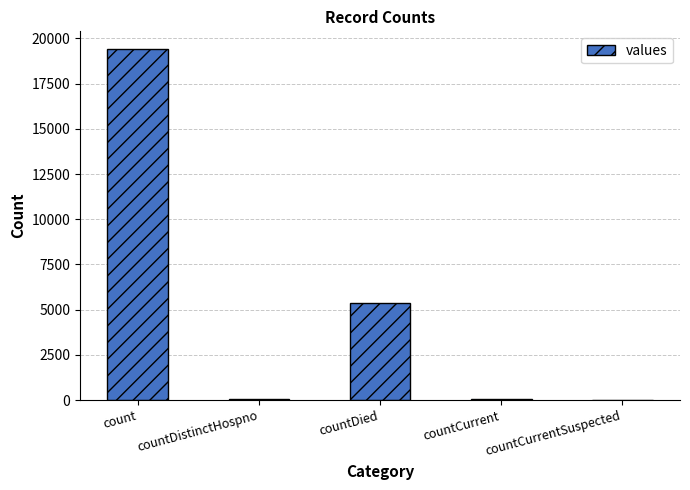

The chart shows a value of 8164 at countDied. True or false?

False